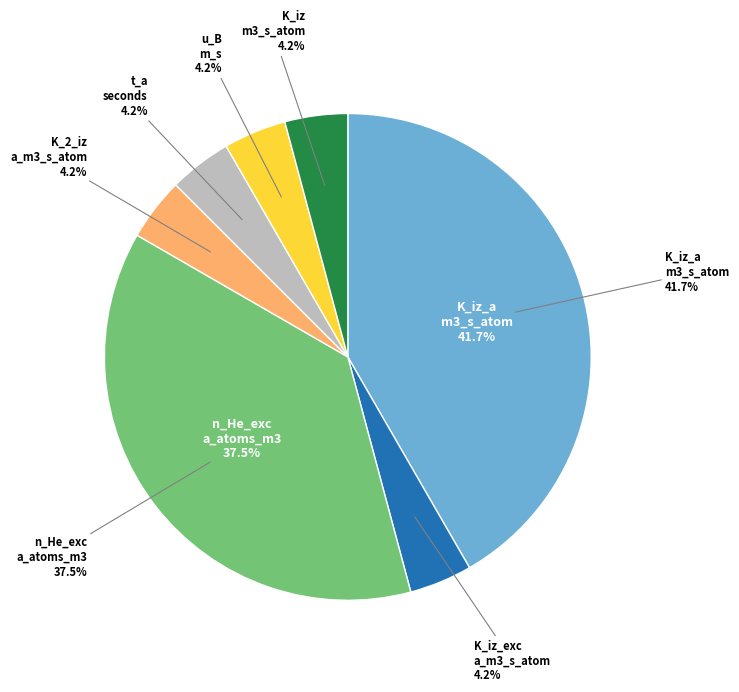

To the nearest percent, what is the difference between the largest and smallest slice percentages?

38%